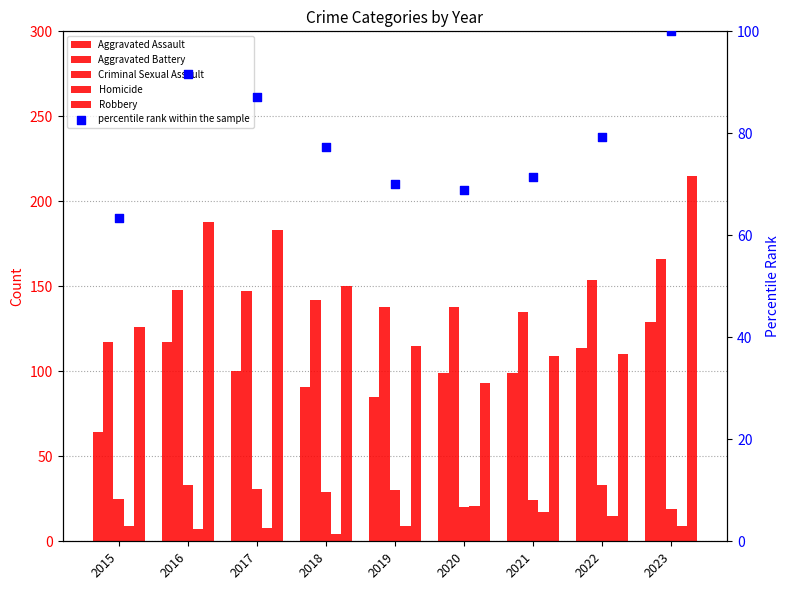

Is the value of Robbery at 2019 greater than the value of percentile rank within the sample at 2018?

Yes